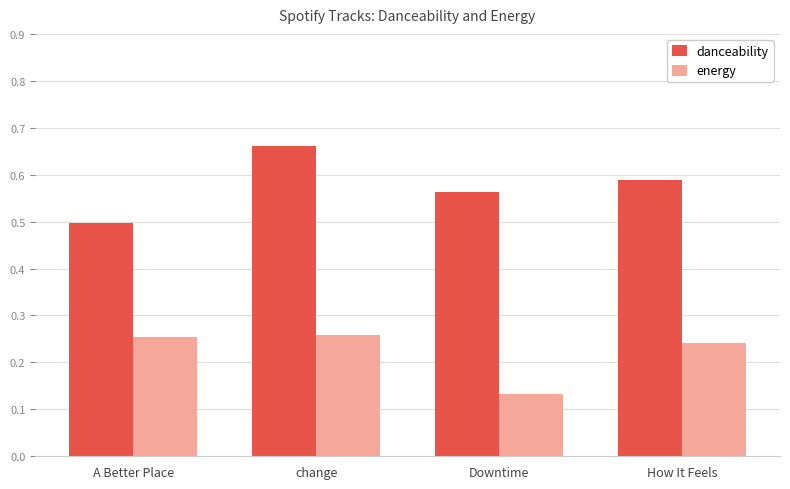

What is the total value across all series at change?

0.9